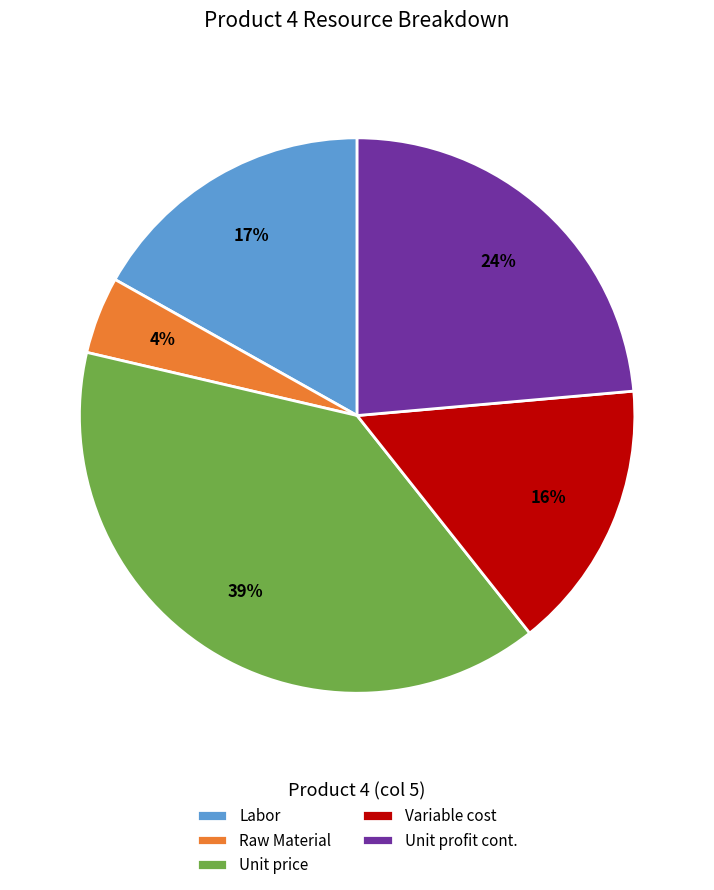

To the nearest percent, what percentage of the pie is Labor?

17%